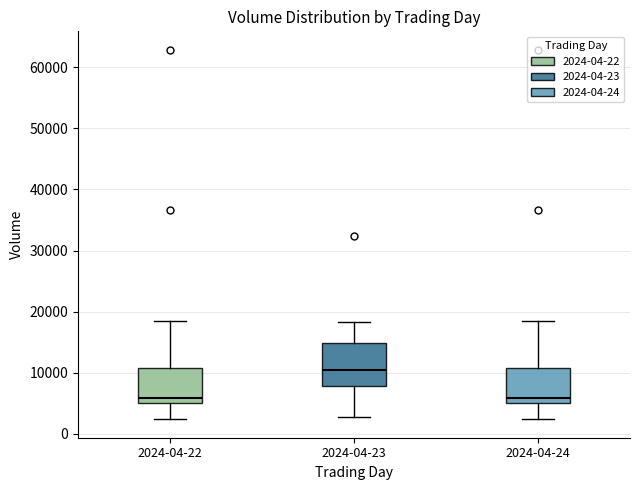

Reading left to right, read every box against the y-axis: the position of its median line, the range the box covers, and the ends of its whiskers. The values are not printed on the chart, so give them approximately, as read against the axis.

2024-04-22: median 6000, box 5000 to 11000, whiskers 2000 to 18000
2024-04-23: median 10000, box 8000 to 15000, whiskers 3000 to 18000
2024-04-24: median 6000, box 5000 to 11000, whiskers 2000 to 18000